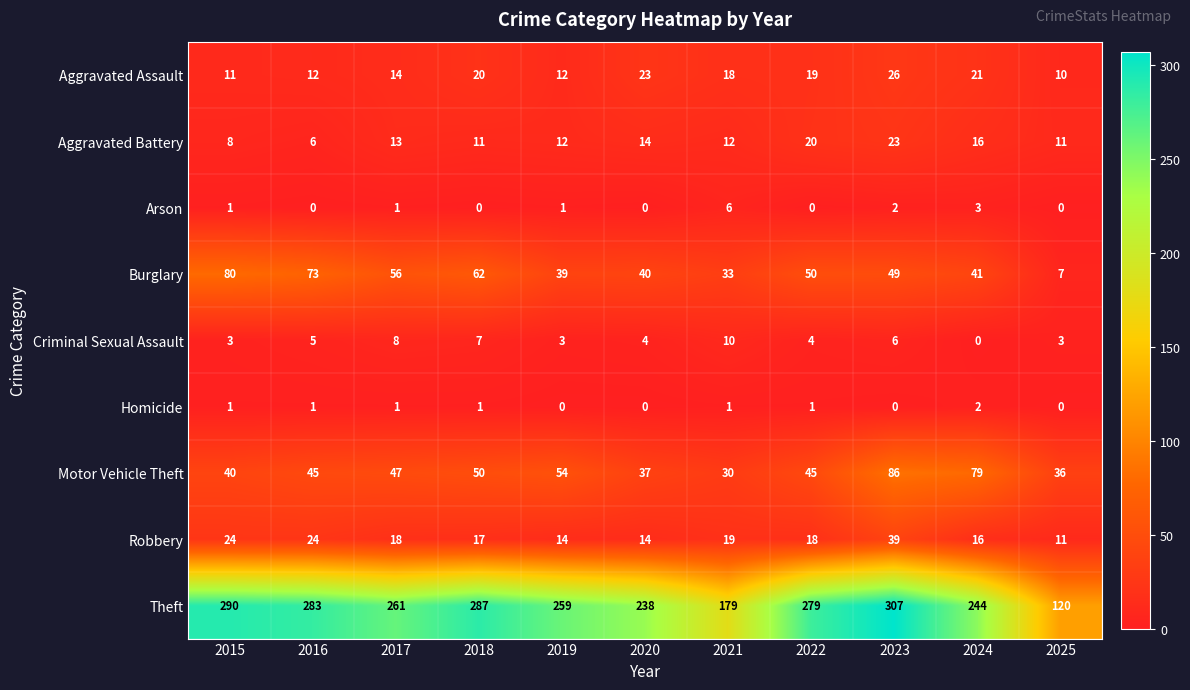

At which category is the sum across all series the highest?

2023